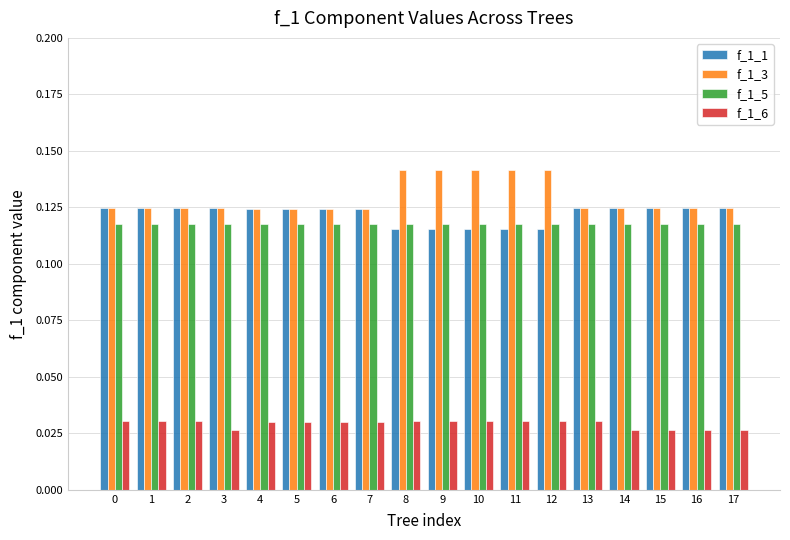

Count the f_1_3 values in the range 0 to 1.

18